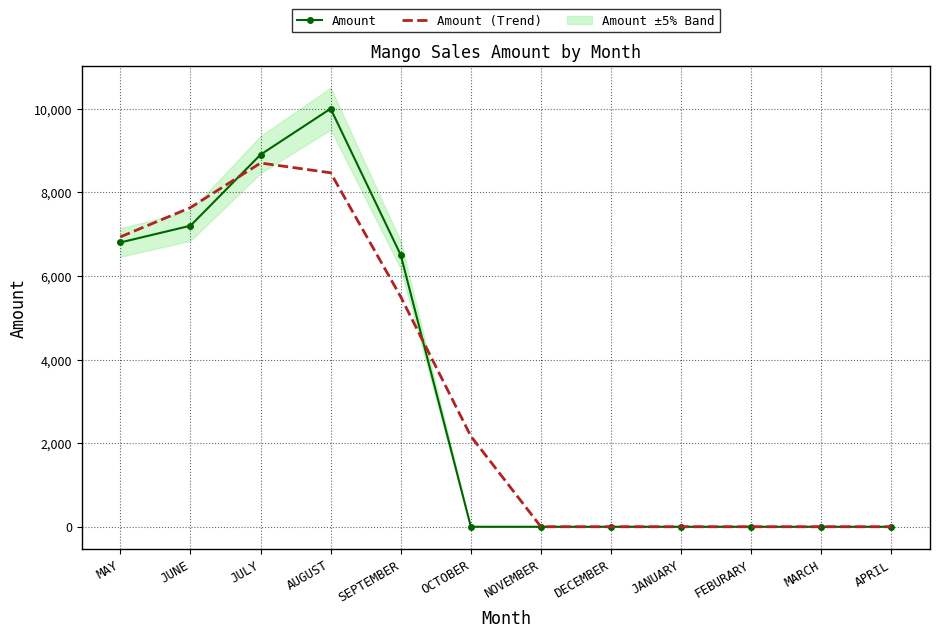

How many lines are shown in the chart?

2